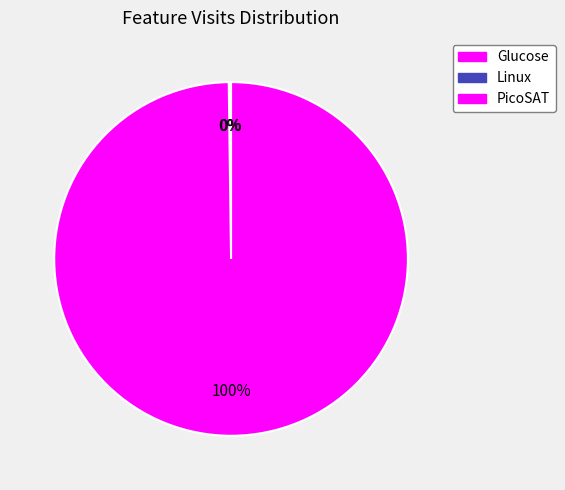

How many slices are in this pie chart?

3